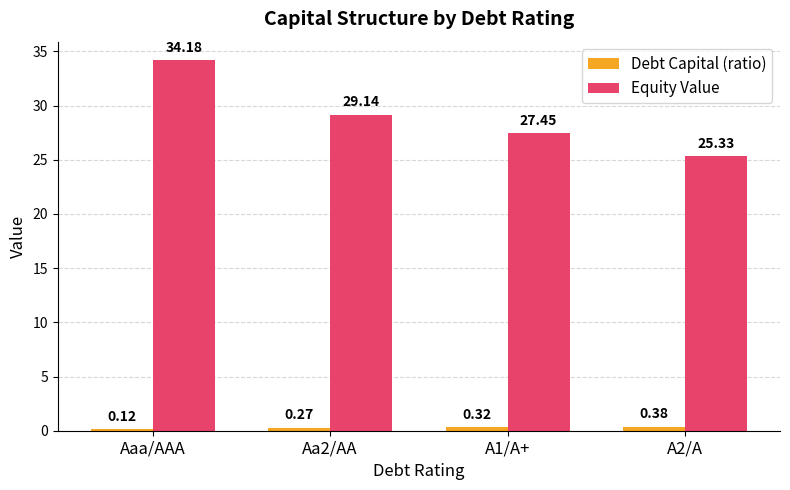

How many bars are there in each group?

2